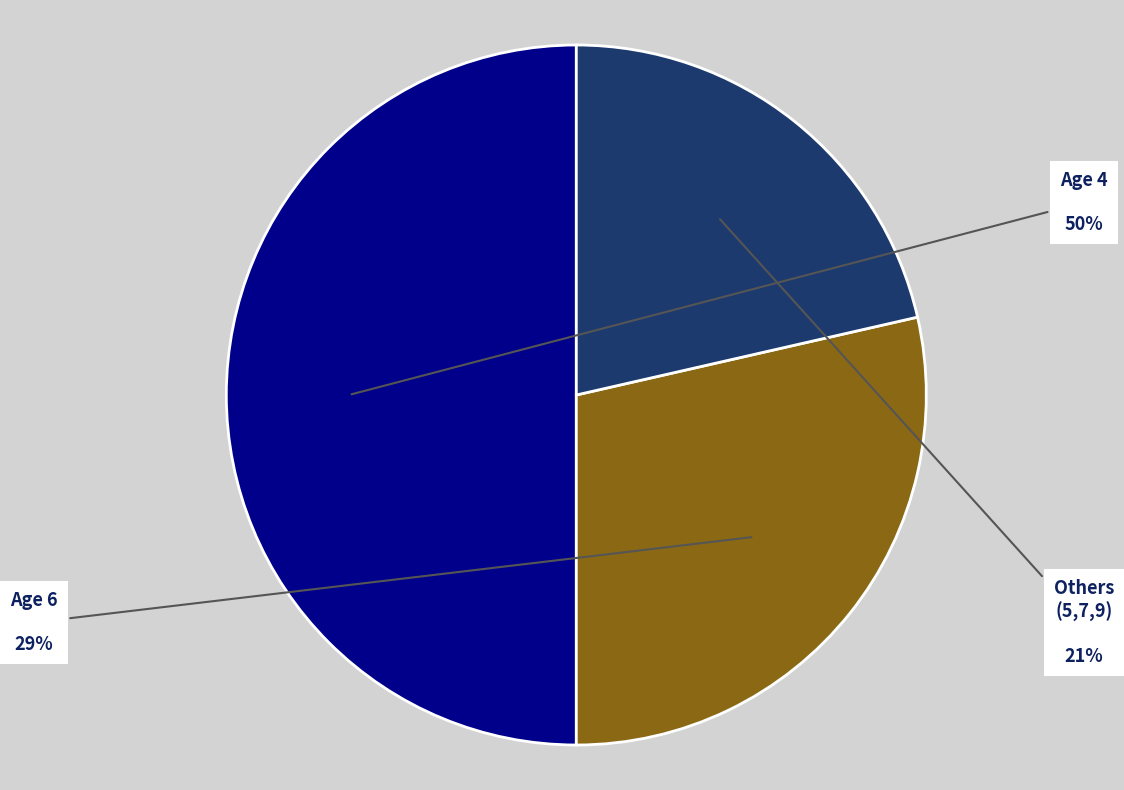

To the nearest percent, what is the difference between the Age 4 and Age 6 slice percentages?

21%